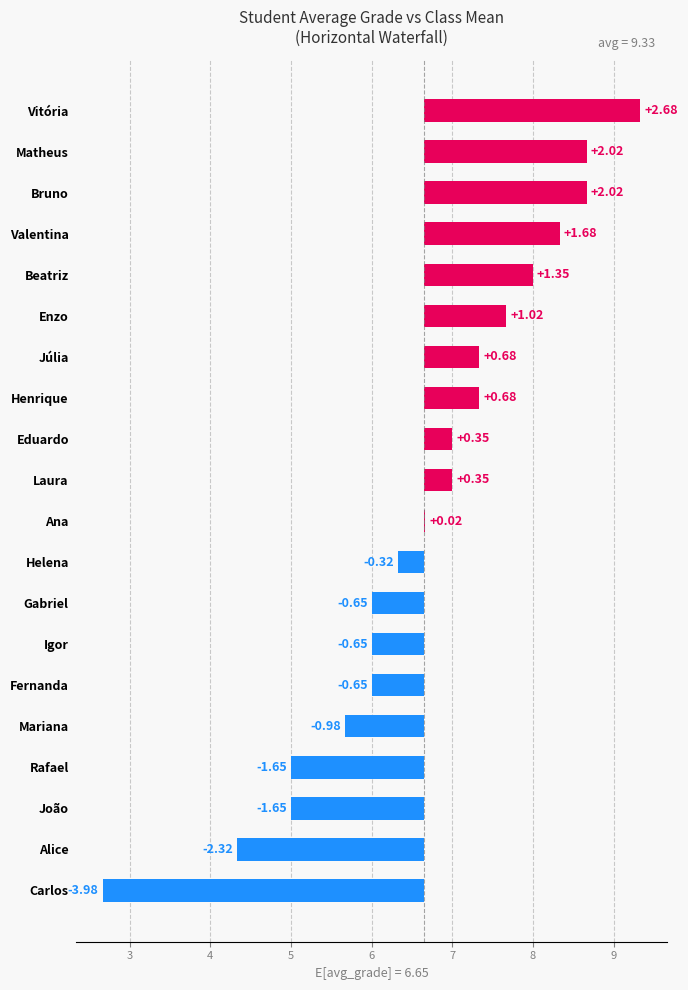

What is the difference between the maximum and minimum values?

6.7